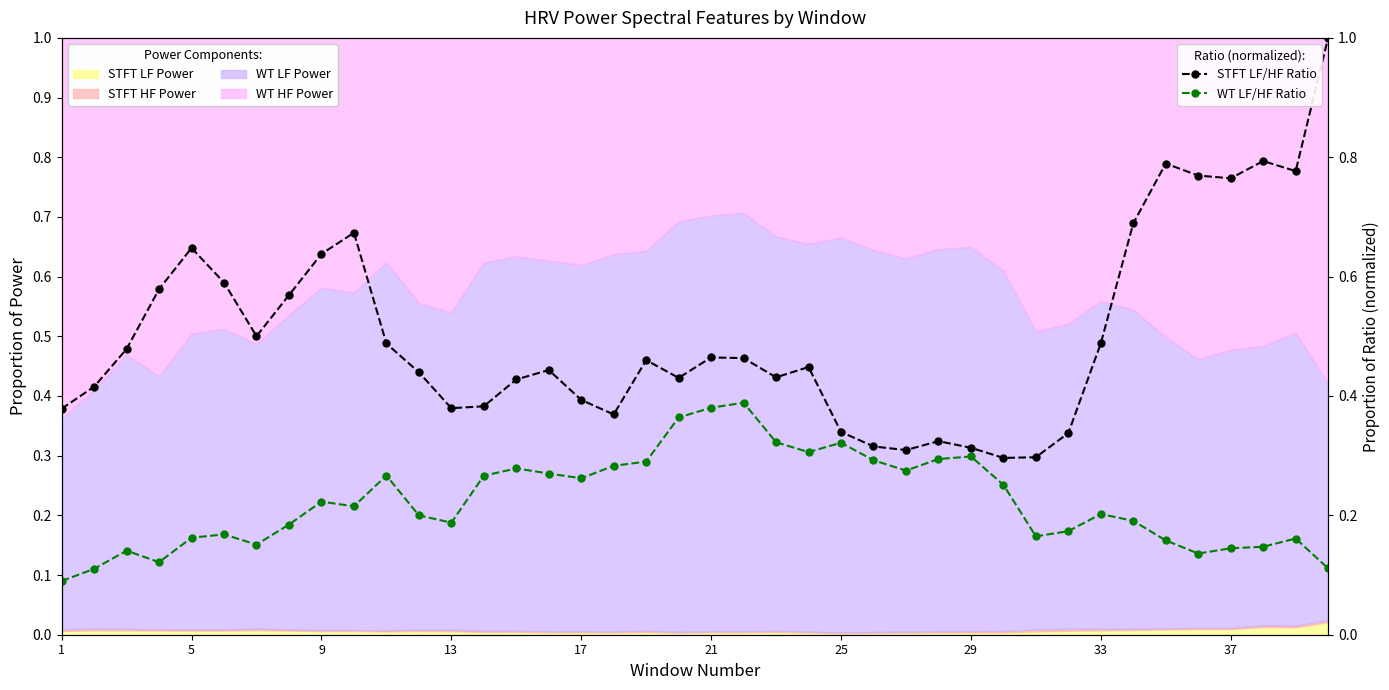

What is the difference between the highest and lowest values at 29?

0.4